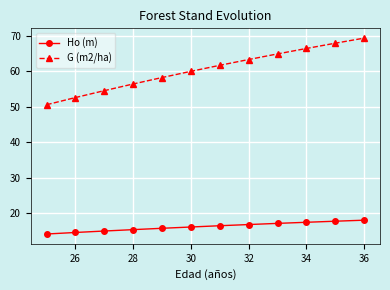

Which series has the largest total across all categories?

G (m2/ha)